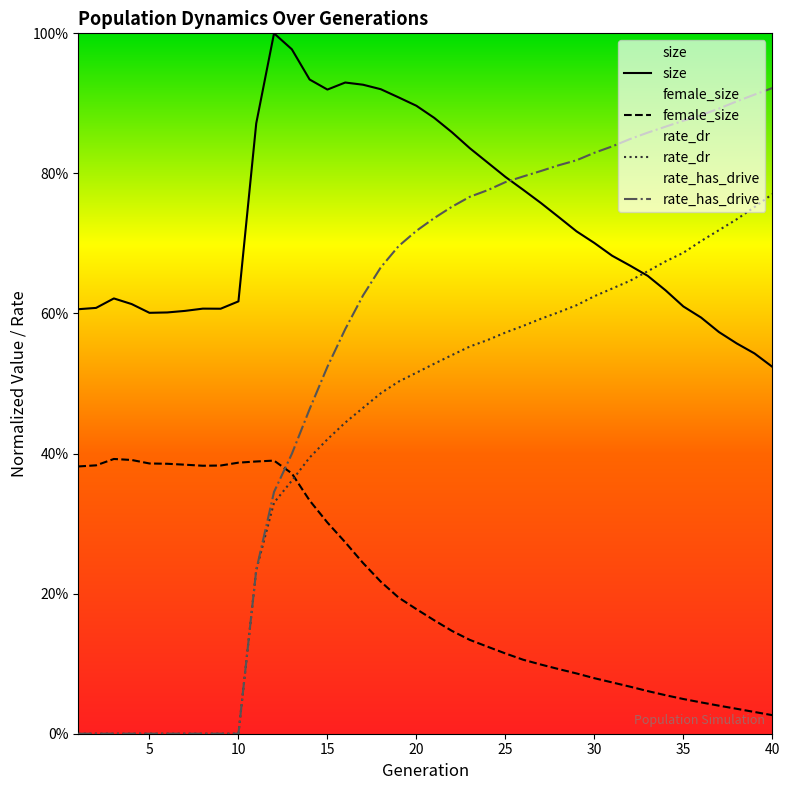

Rank the series by their maximum value, from highest to lowest.

size, rate_has_drive, rate_dr, female_size